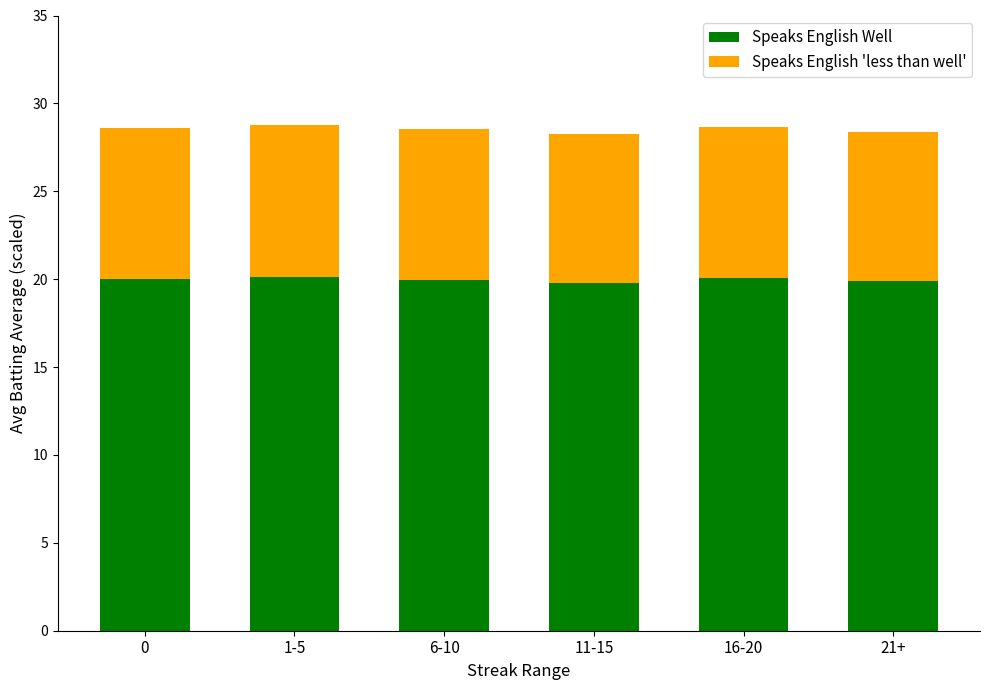

What is the total value across all series at 16-20?

28.7